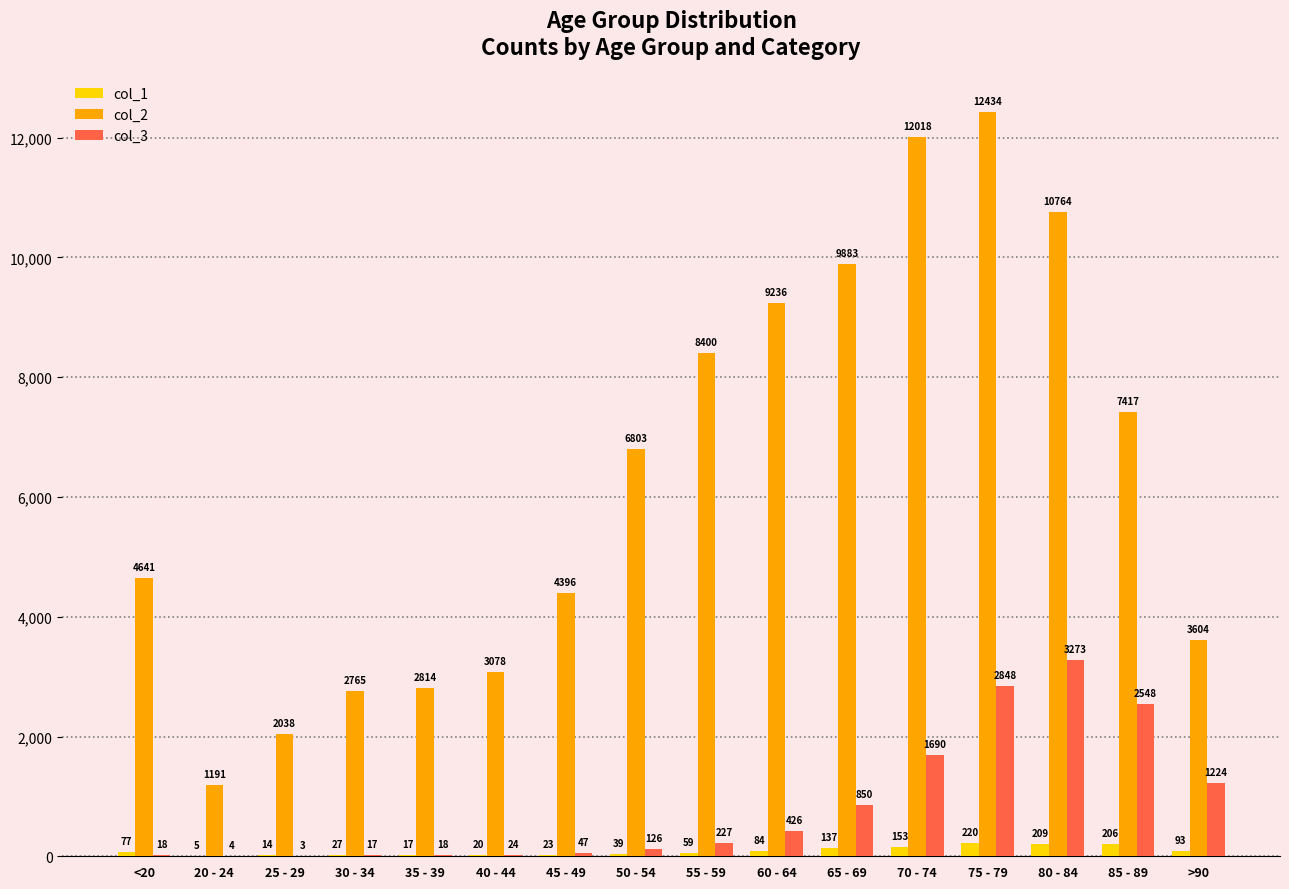

The col_2 series shows 3078 at 40 - 44. True or false?

True